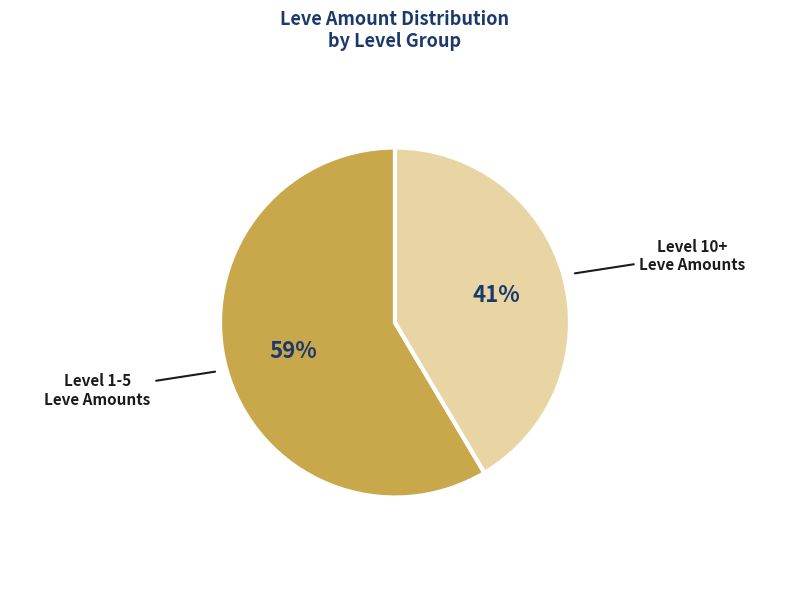

Is there any slice that represents more than half of the pie?

Yes